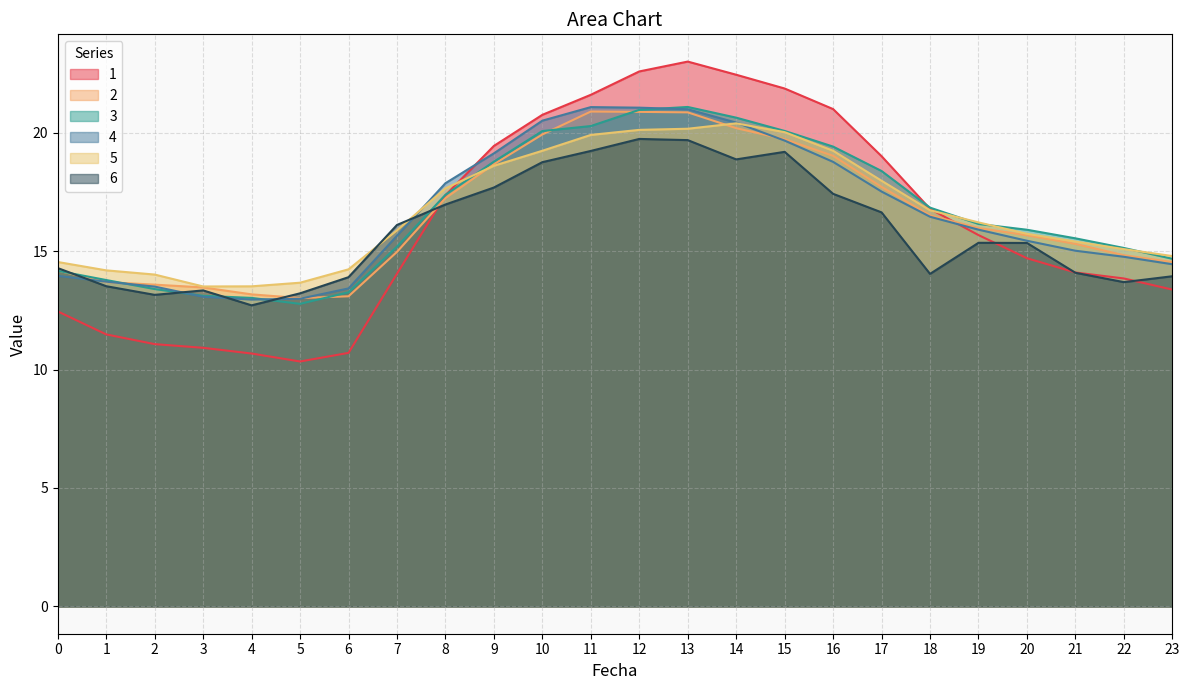

Between 13 and 23, which series saw the biggest shift?

1